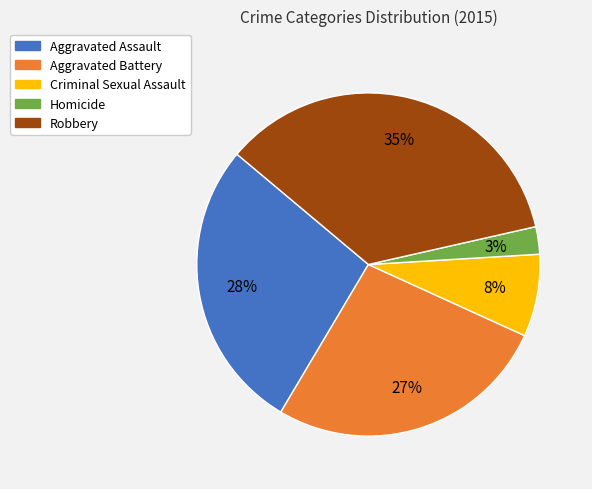

How many slices are in this pie chart?

5